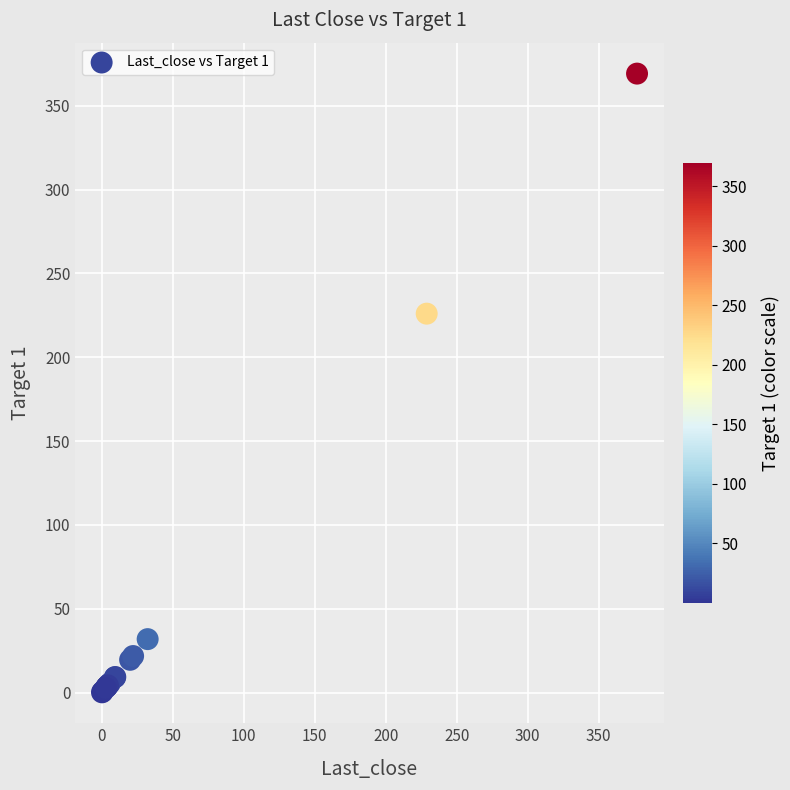

What Y value in the scatter plot is closest to 184?

226.0